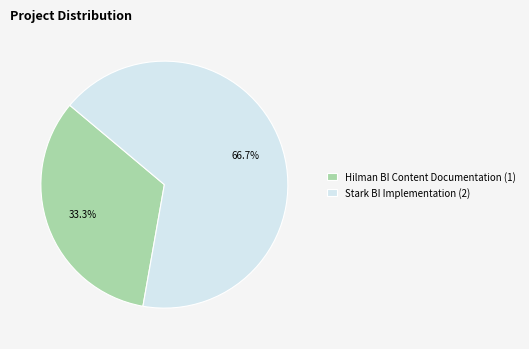

To the nearest percent, what percentage of the pie is Hilman BI Content Documentation?

33%